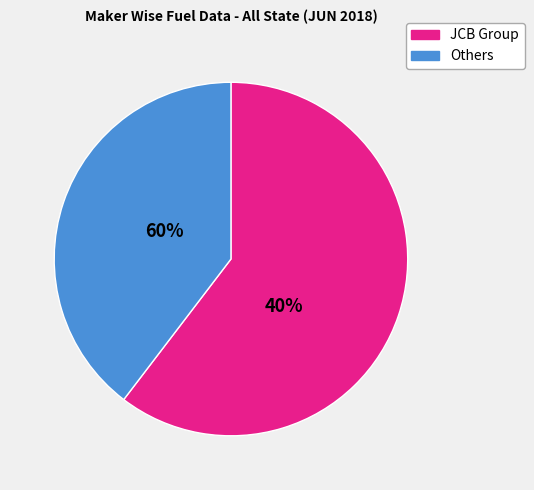

Approximately how many times larger is the value at JCB Group compared to Others?

1.5